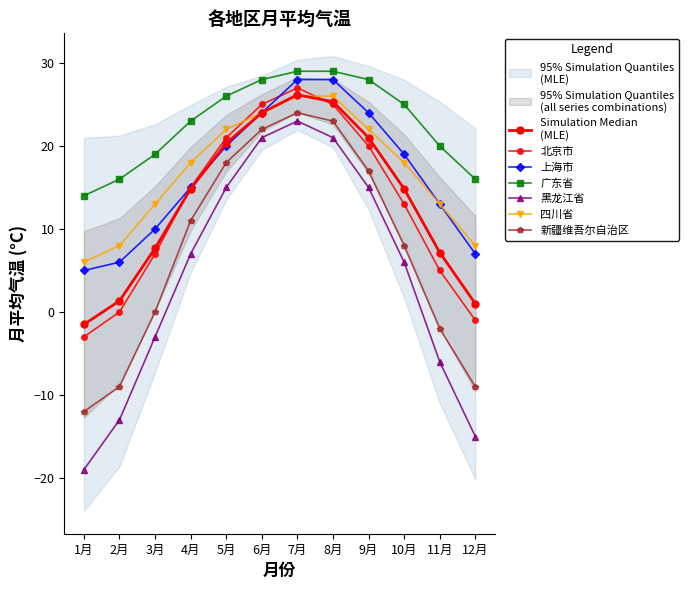

How many lines are shown in the chart?

6